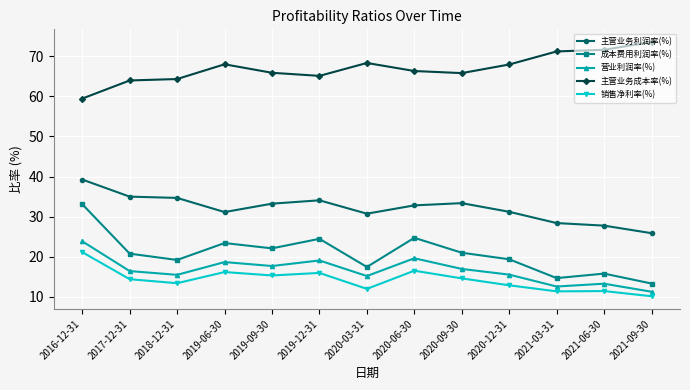

At which label does 主营业务利润率(%) first exceed 32?

2016-12-31